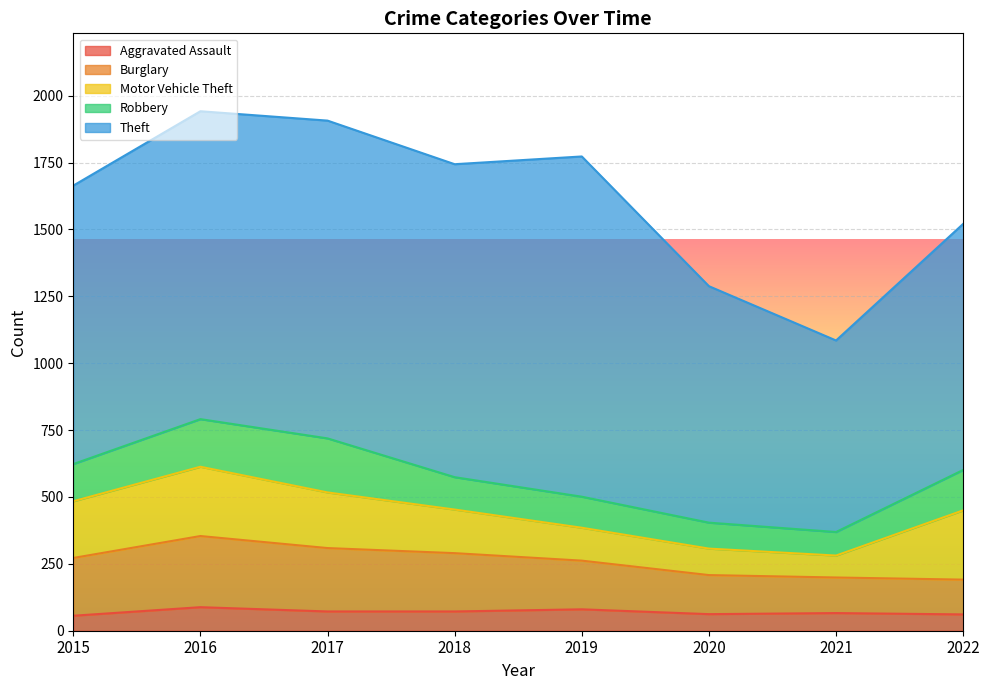

True or false: Motor Vehicle Theft has a value of 212 at 2015.

True